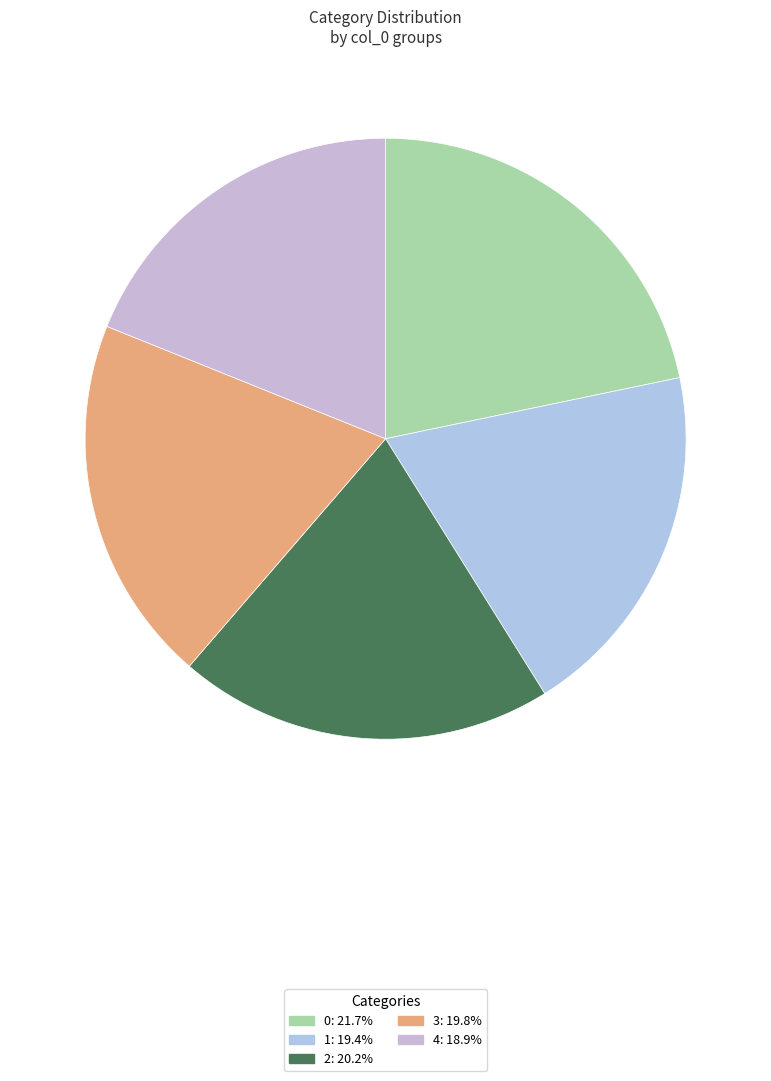

Approximately how many times larger is the value at 1 compared to 4?

1.0